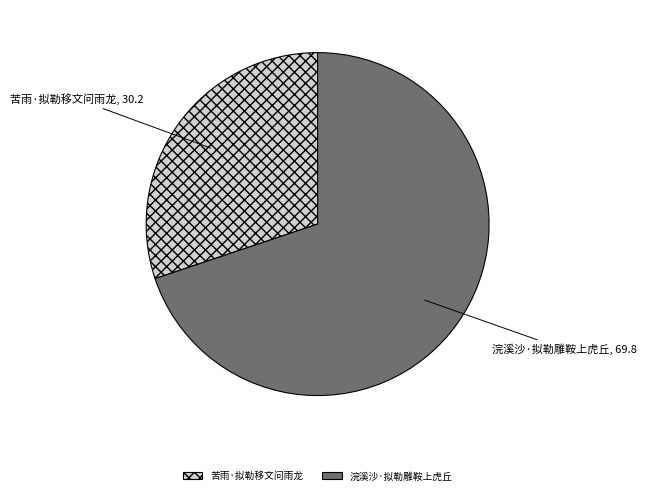

True or false: 浣溪沙·拟勒雕鞍上虎丘 accounts for 59% of the total.

False